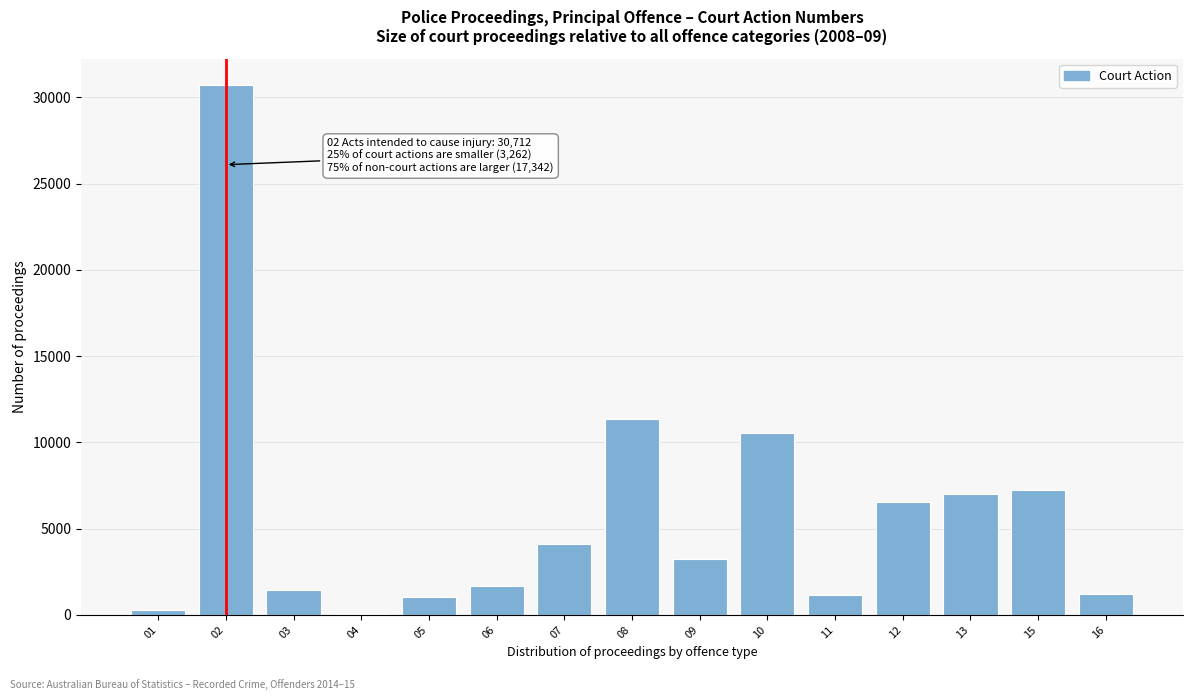

The value at 07 is 6495. True or false?

False